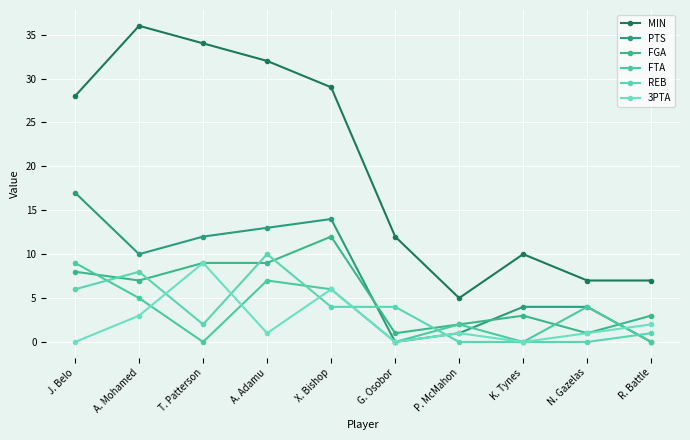

Reading right to left, list all the values displayed in this chart.

MIN: 7	7	10	5	12	29	32	34	36	28
PTS: 0	4	4	1	0	14	13	12	10	17
FGA: 3	1	3	2	1	12	9	9	7	8
FTA: 0	4	0	2	0	6	7	0	5	9
REB: 1	0	0	0	4	4	10	2	8	6
3PTA: 2	1	0	1	0	6	1	9	3	0